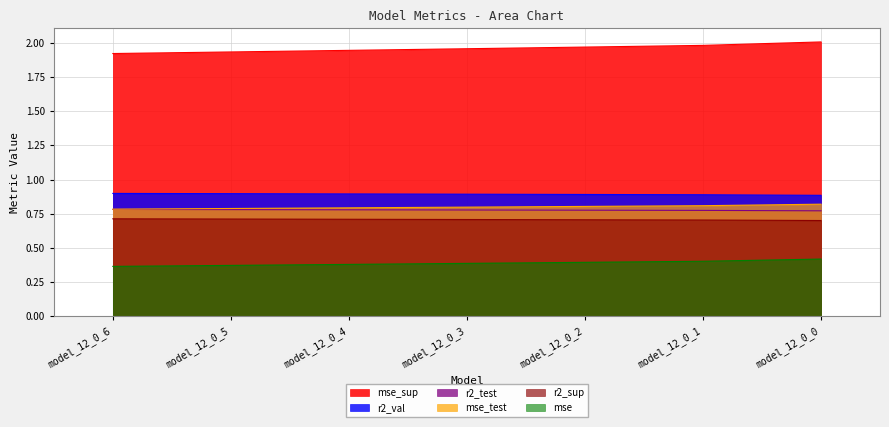

True or false: mse_sup and r2_sup intersect in this chart.

False